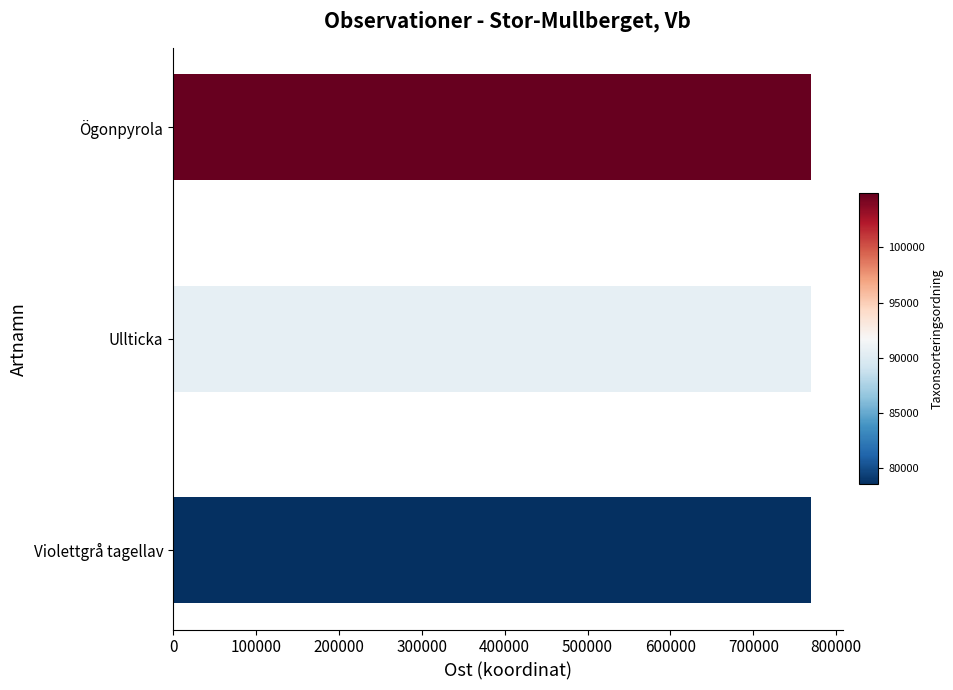

Read the value at Ullticka.

769411